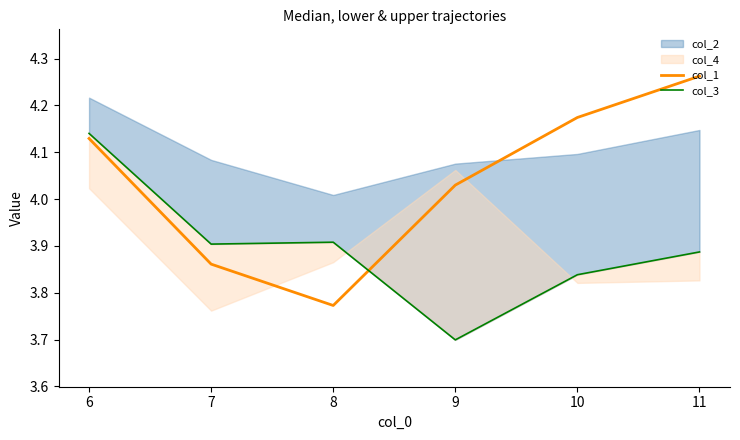

True or false: col_1 has a value of 6.7 at 7.

False